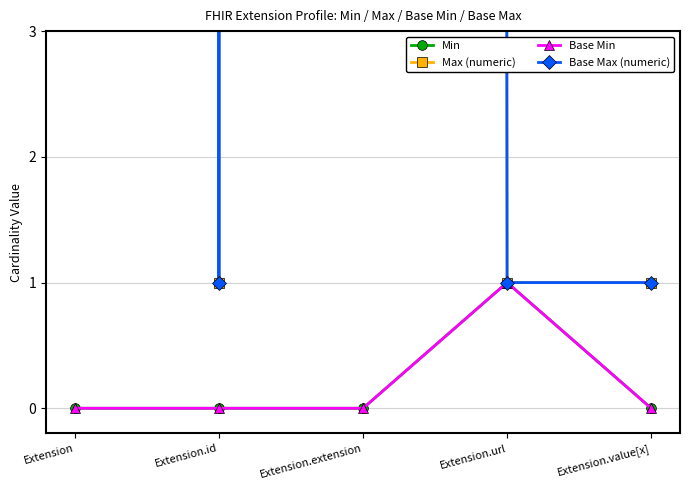

Count the number of categories in the chart.

5